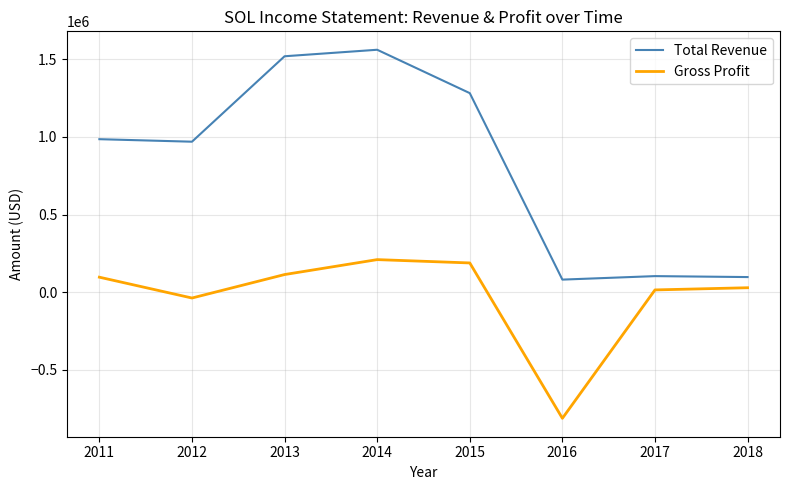

What are all the series names shown in the legend?

Total Revenue, Gross Profit